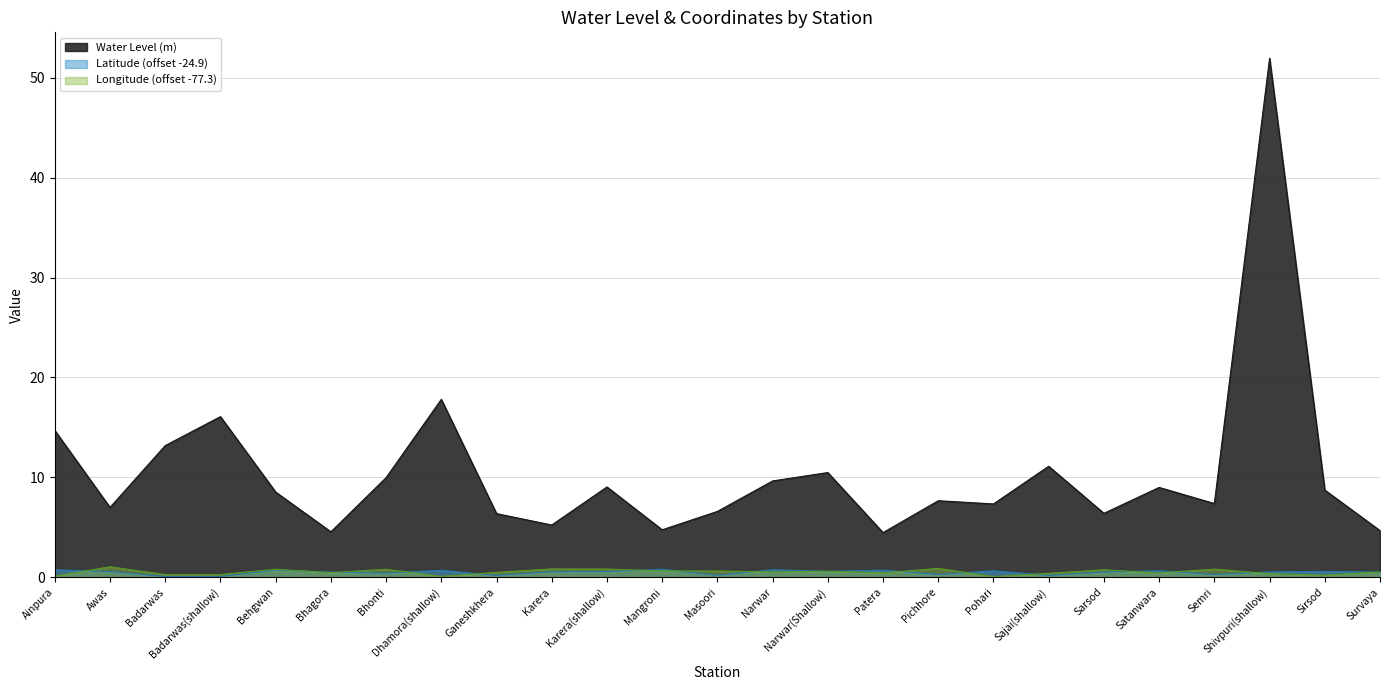

What is the difference between the Water Level (m) values at Patera and Karera(shallow)?

4.6